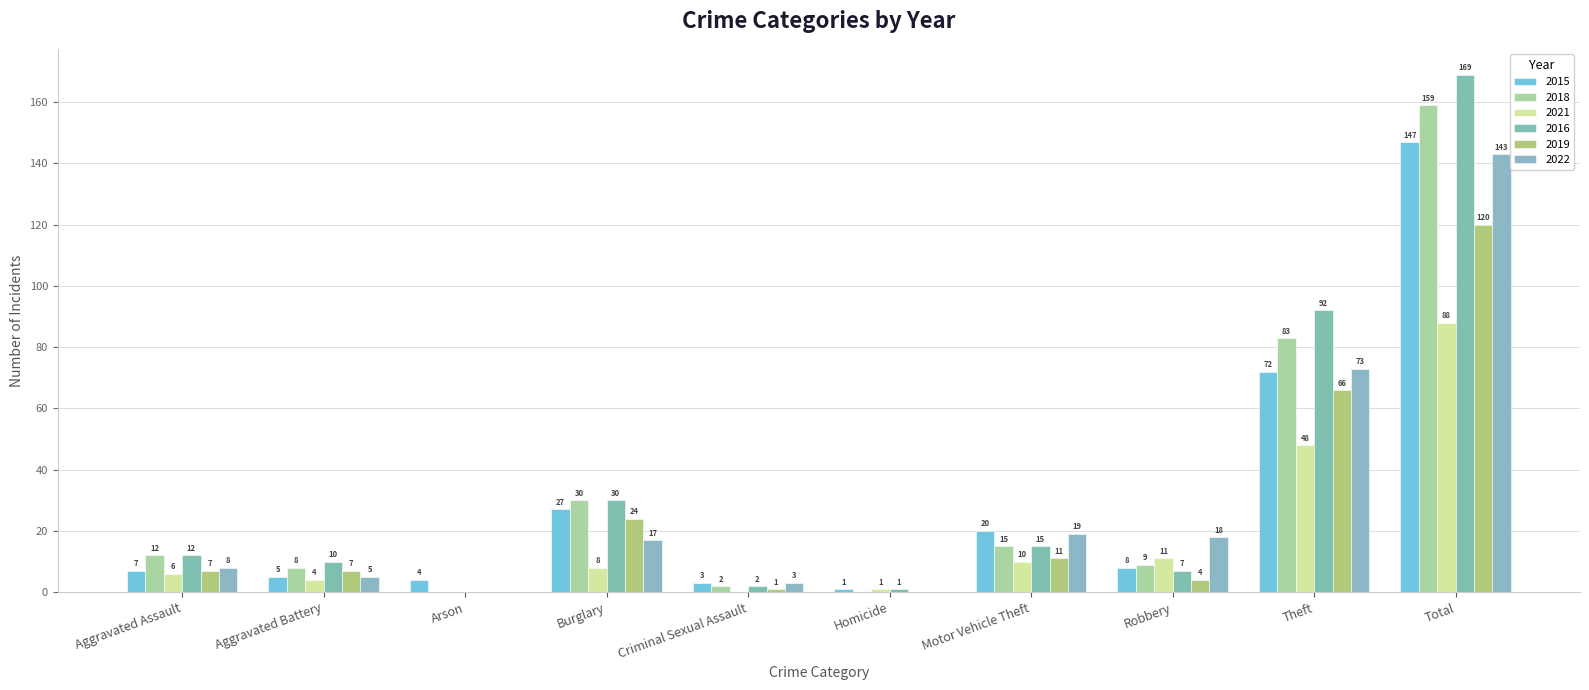

How many values in 2019 are above zero?

8